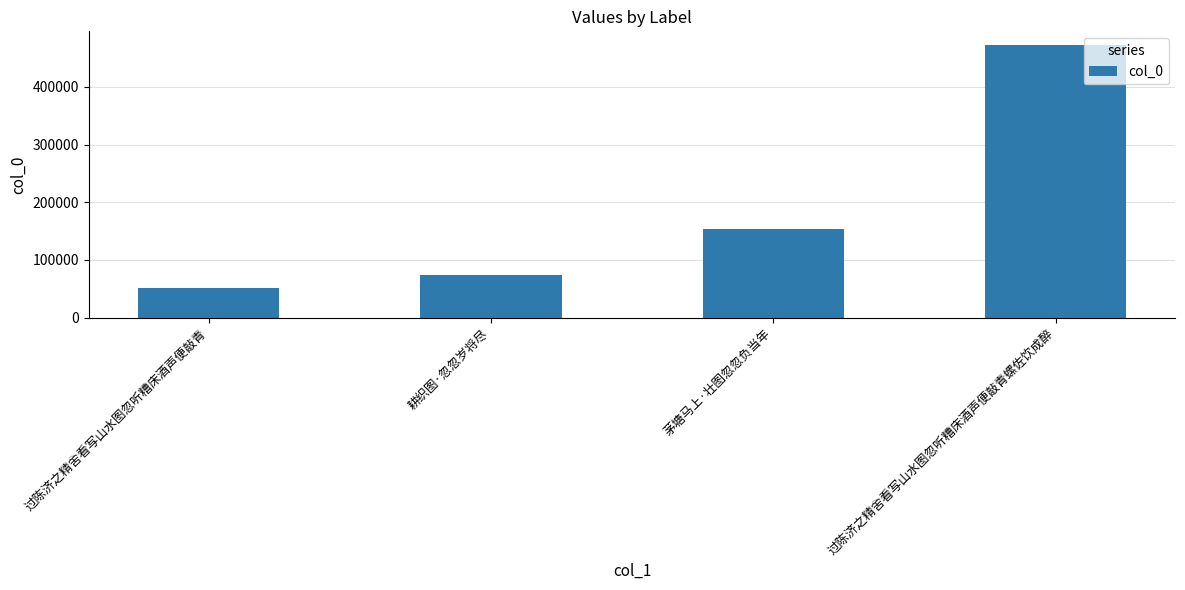

What is the ratio of the value at 茅塘马上·壮图忽忽负当年 to the value at 耕织图·忽忽岁将尽?

2.1